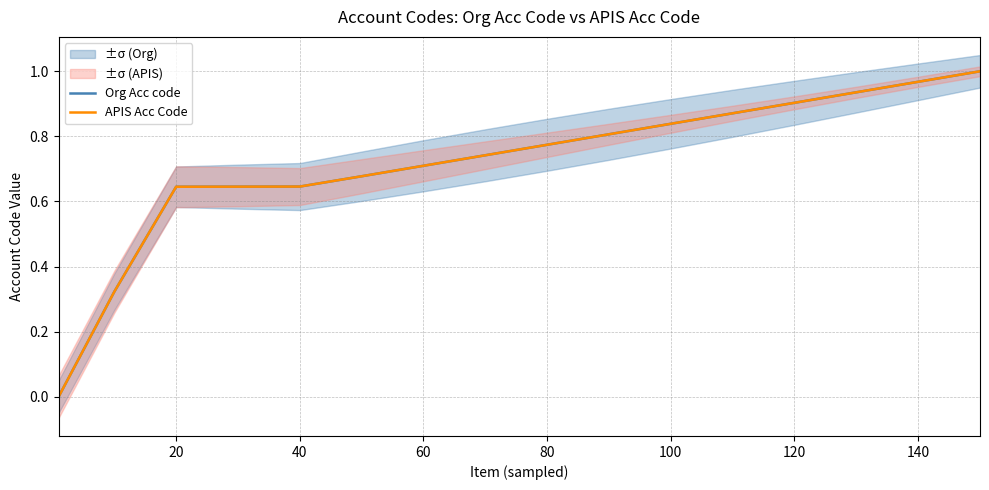

What is the value of the Org Acc code point at the 9th from the left?

0.8